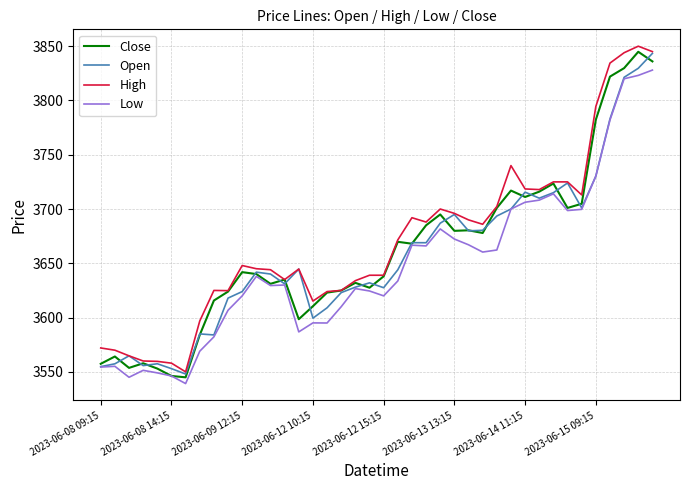

Does the chart have visible grid lines?

Yes